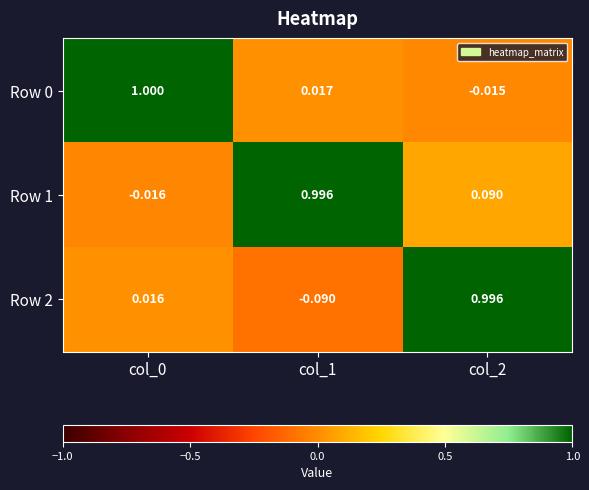

What is the difference between the highest and lowest values at col_0?

1.0